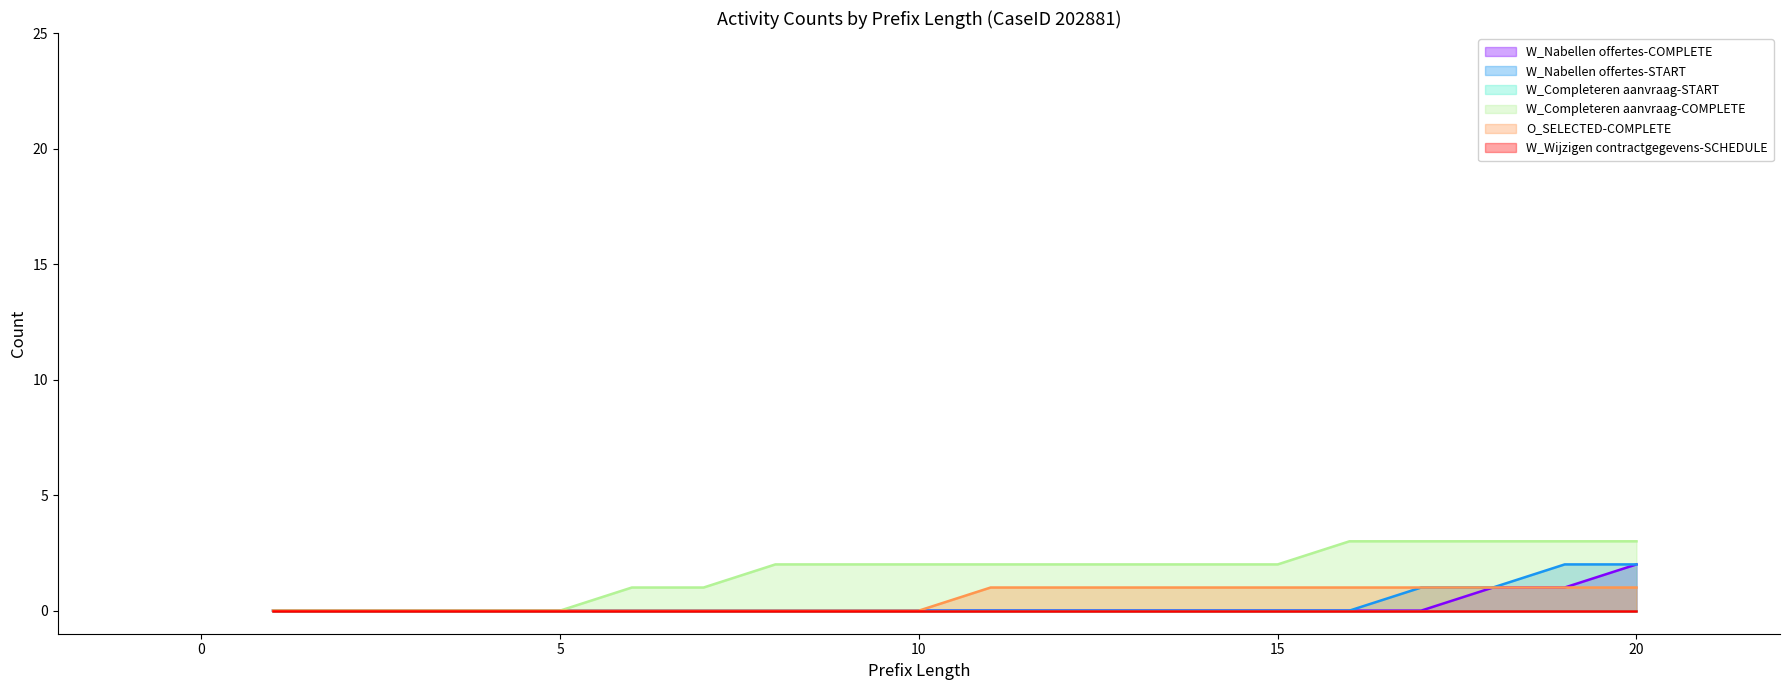

Where is W_Nabellen offertes-COMPLETE nearest to the value 1?

18